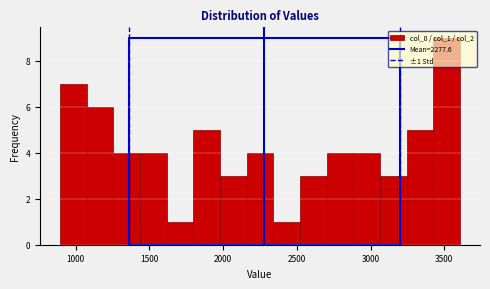

Around what value on the x-axis is the tallest bar? Give the approximate position of its centre, as read against the axis.

3500